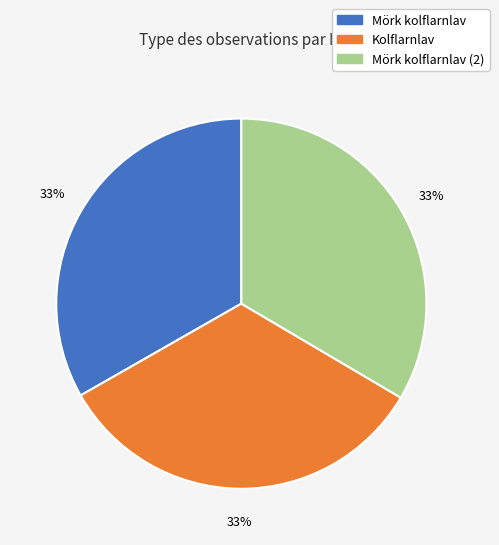

How many slices are in this pie chart?

3